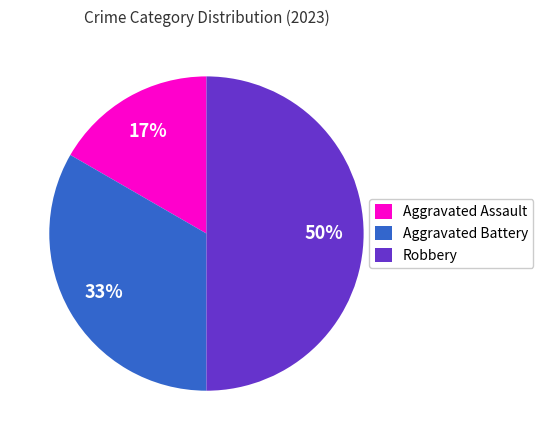

Is the sum of Robbery and Aggravated Assault greater than half?

Yes